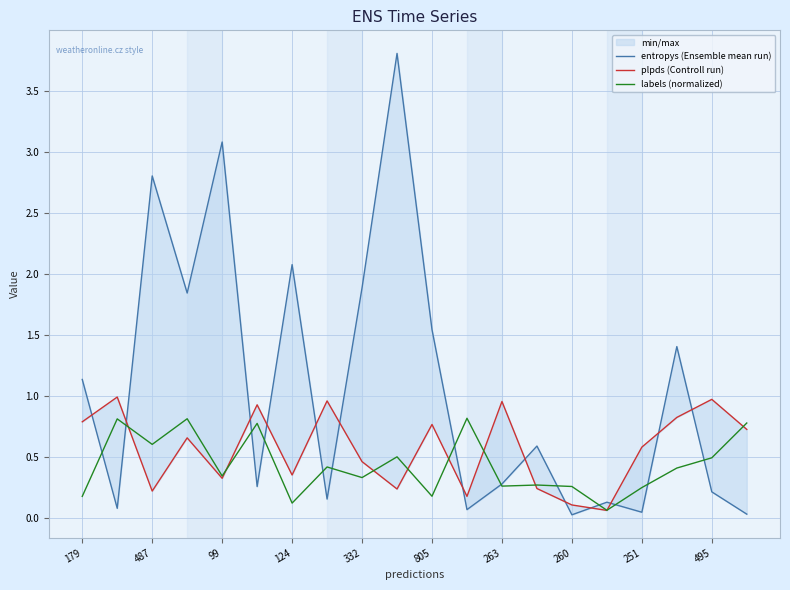

Is it true that labels (normalized) equals 0.3 at 263?

True